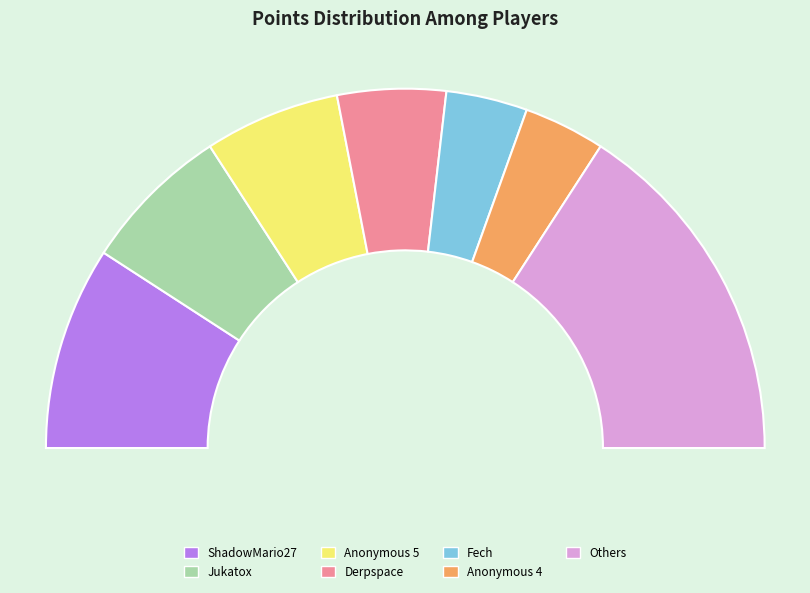

Does any single category account for the majority?

No